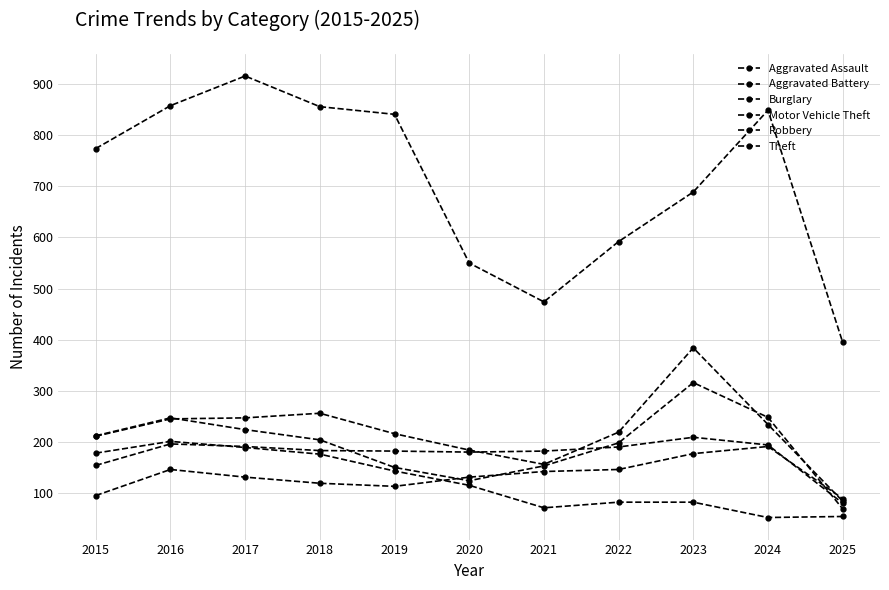

Which category has the highest value in the Robbery series?

2023